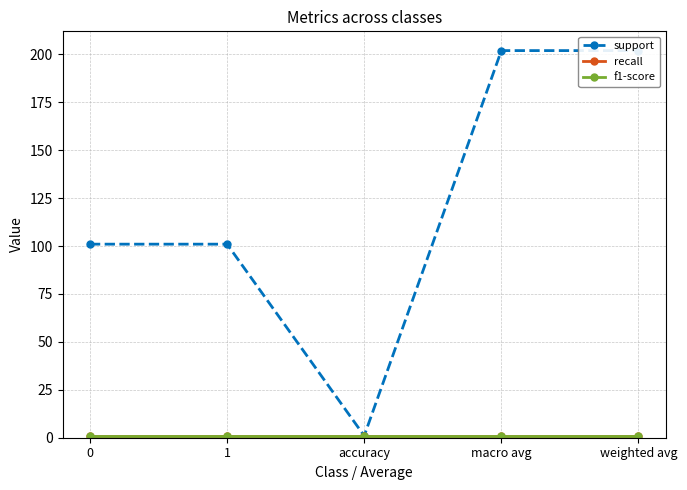

What is the label of the 2nd point from the right?

macro avg